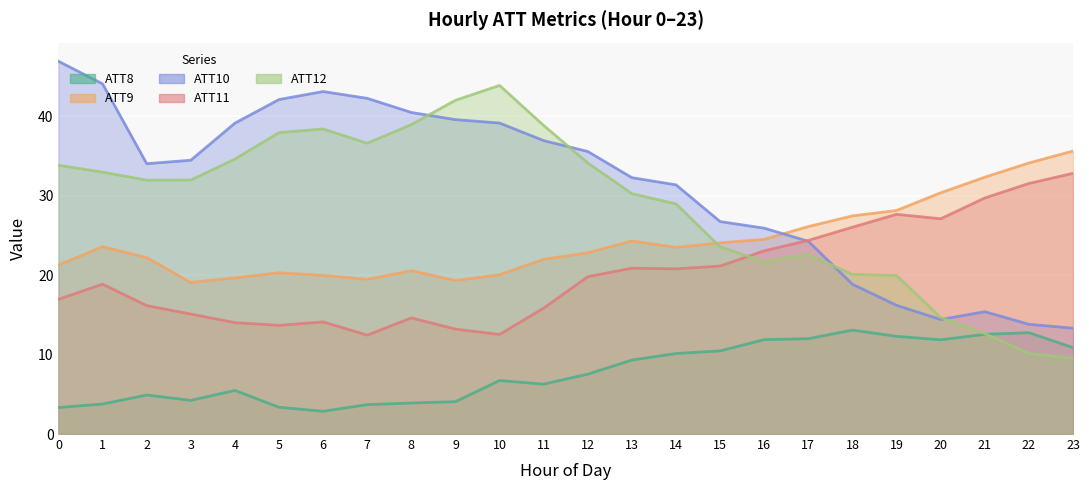

After their last crossing, which series has the higher values: ATT8 or ATT12?

ATT8